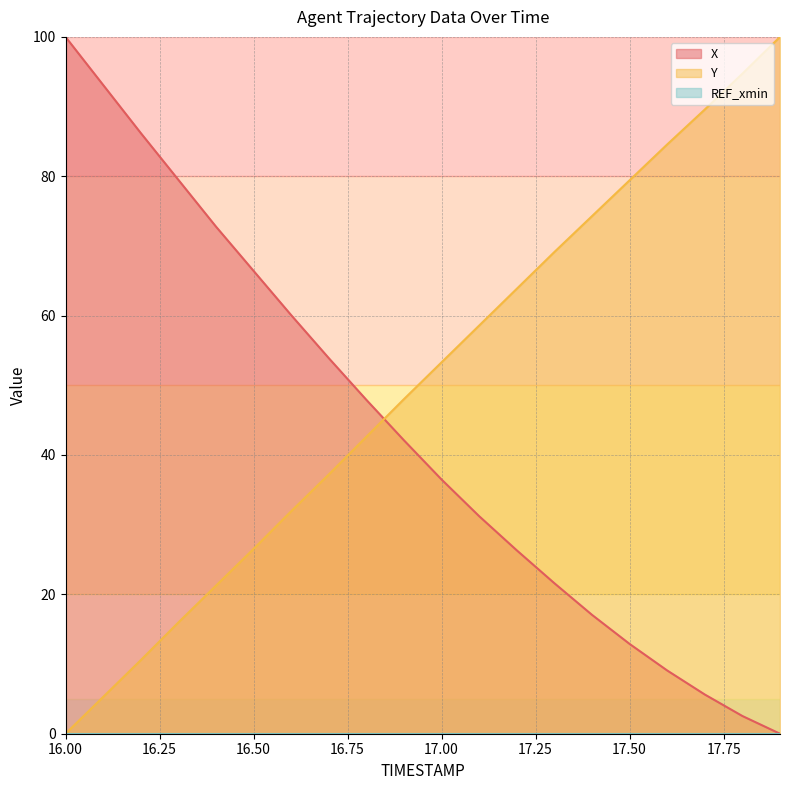

What is the average value of the Y series?

50.3